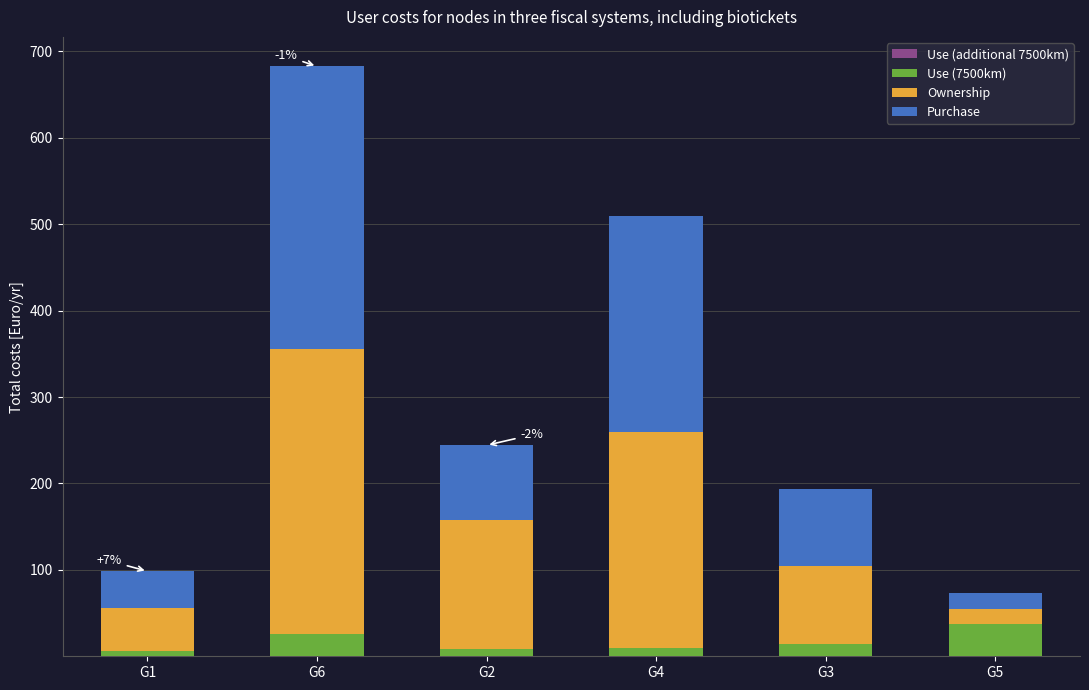

At which category is the sum across all series the highest?

G6